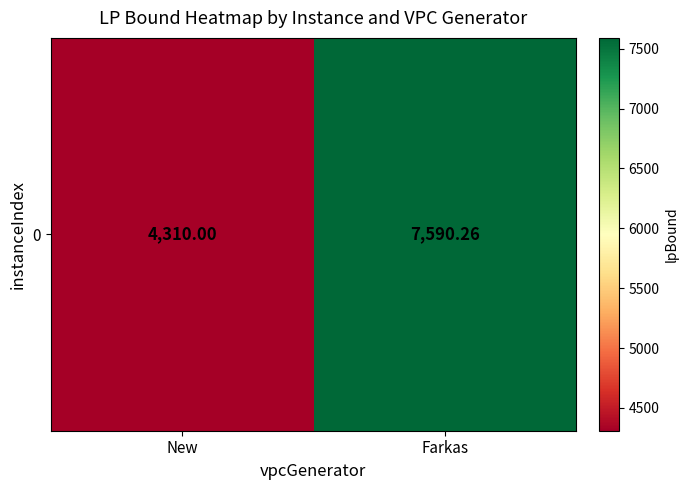

Which category has the lowest value across all series?

New